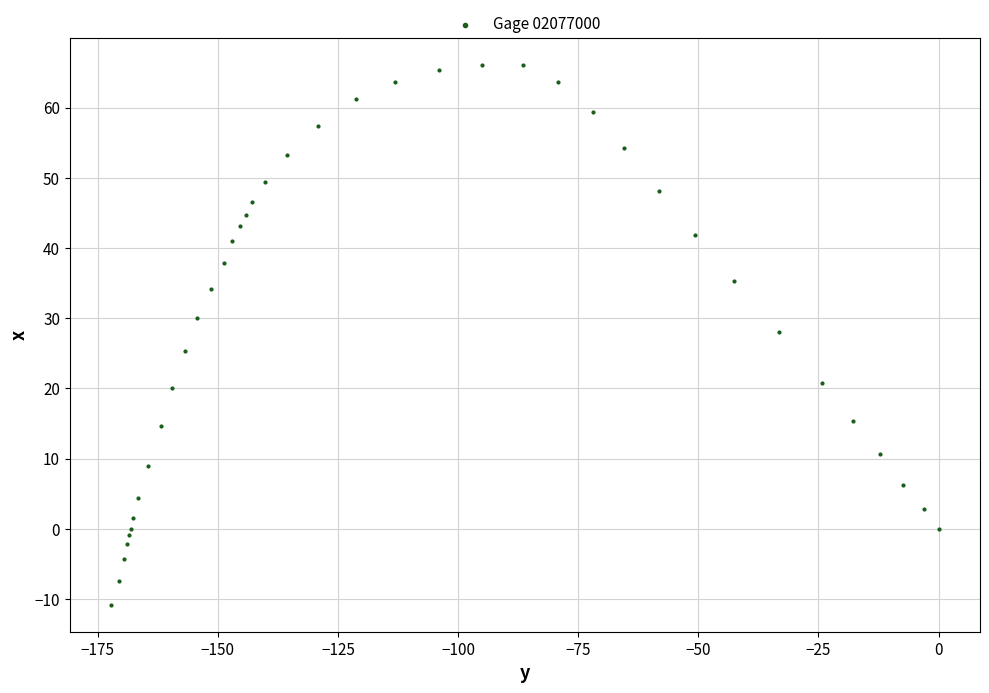

What is the range of X values (max minus min)?

172.2